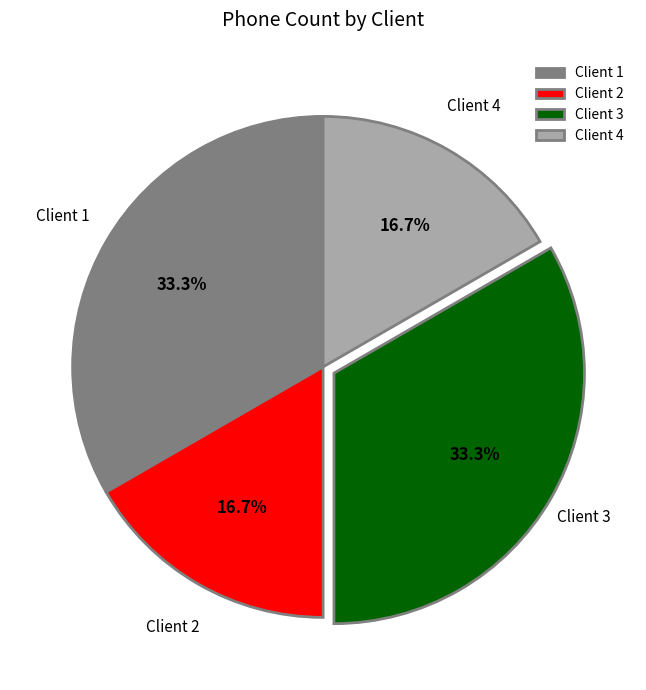

Does any single category account for the majority?

No